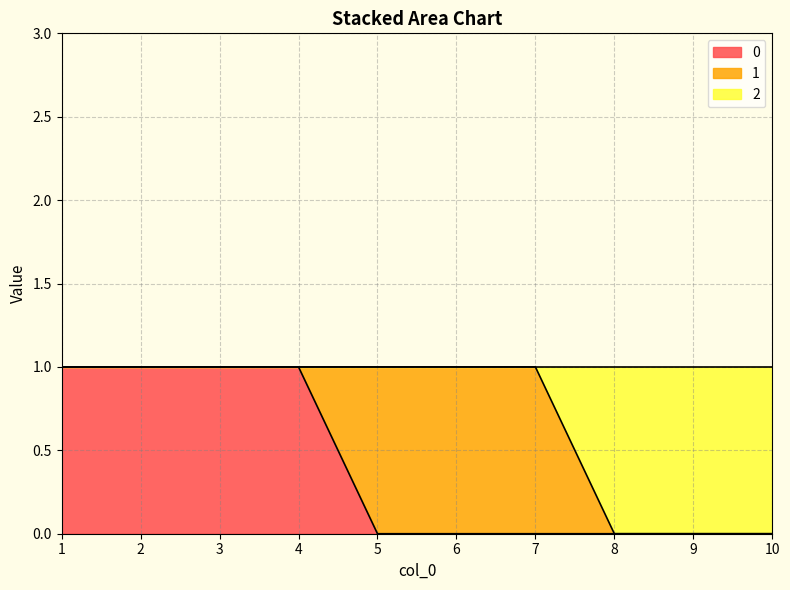

True or false: 2 and 0 cross at least once.

False